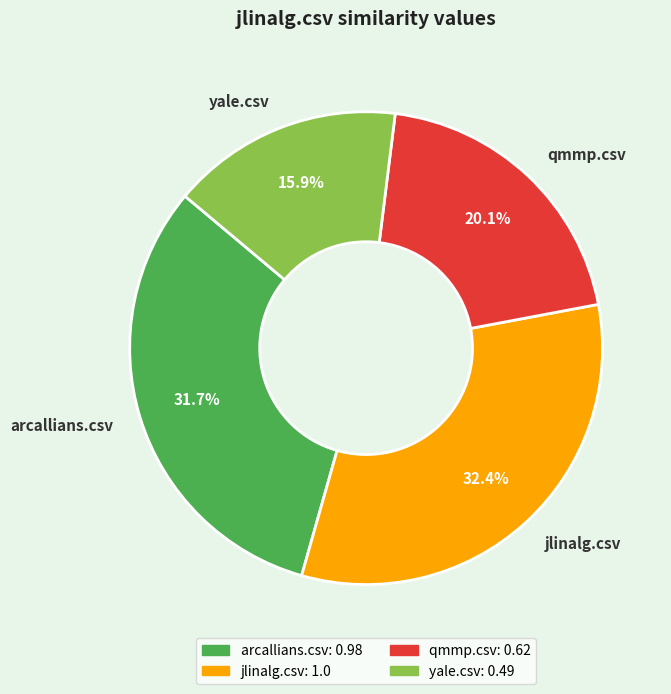

Rank the categories by value from lowest to highest.

yale.csv, qmmp.csv, arcallians.csv, jlinalg.csv